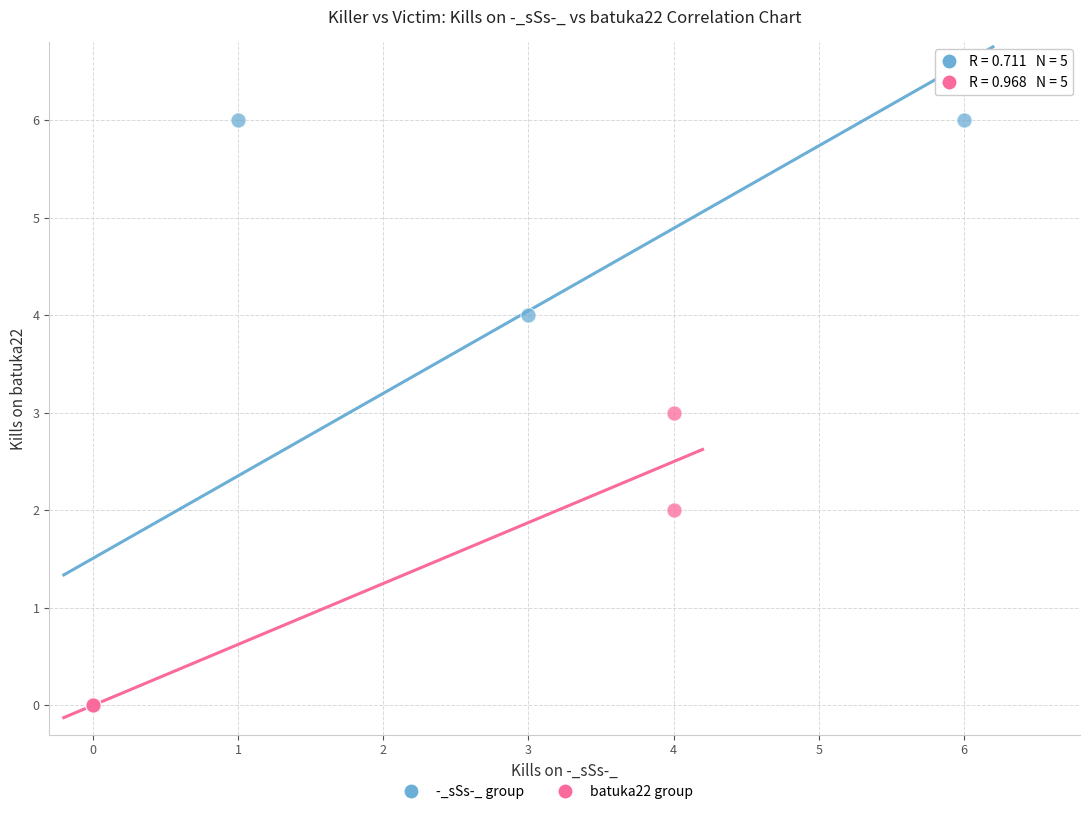

Which series contains the highest Y value?

-_sSs-_ group